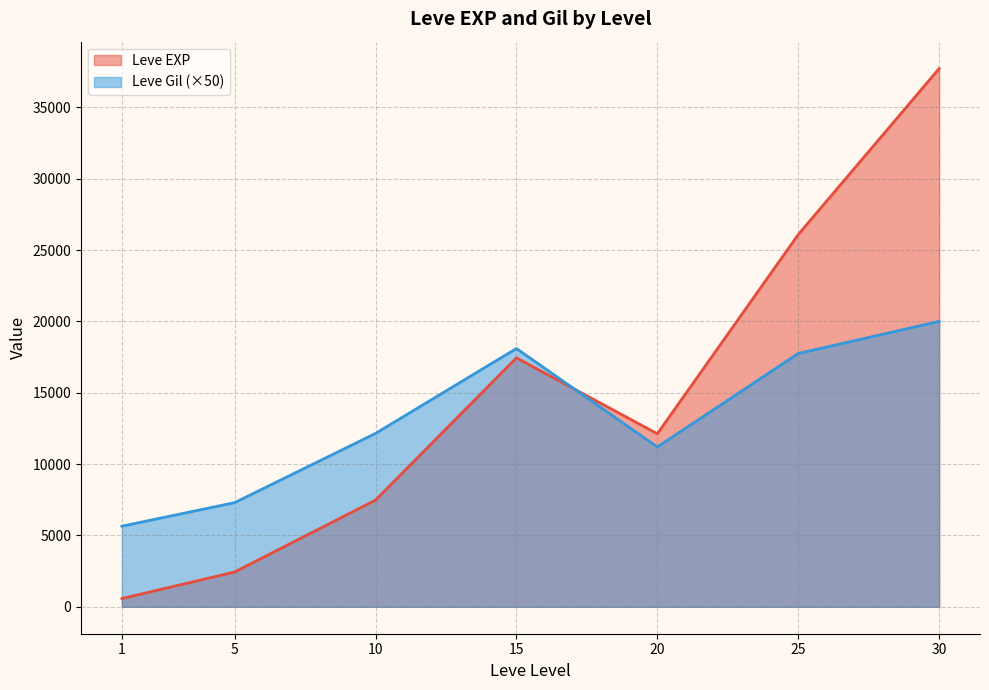

What is the average value of the Leve Gil series?

240